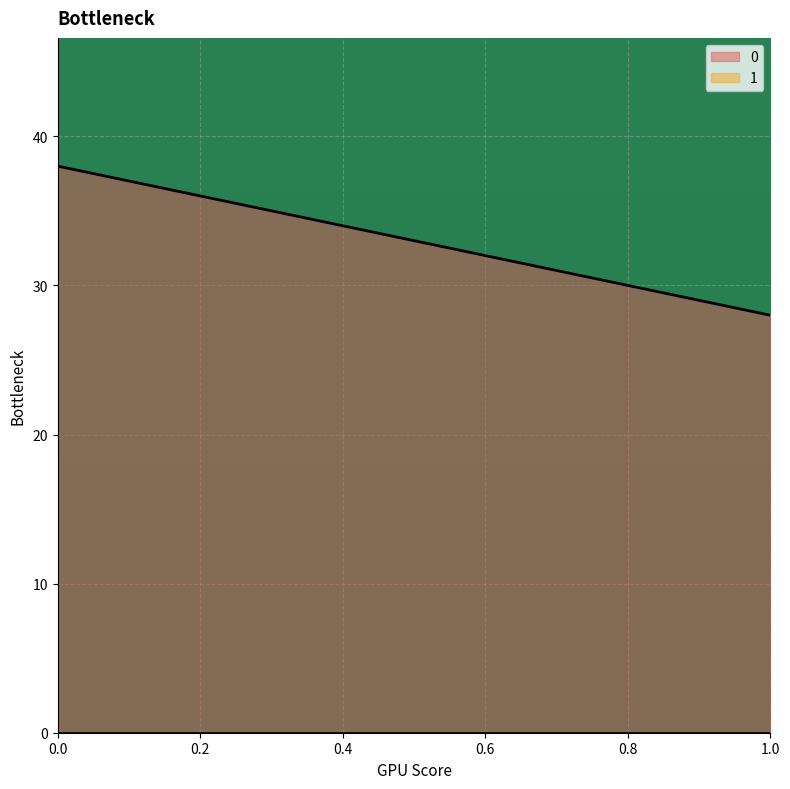

What is the sum of all 0 values?

66